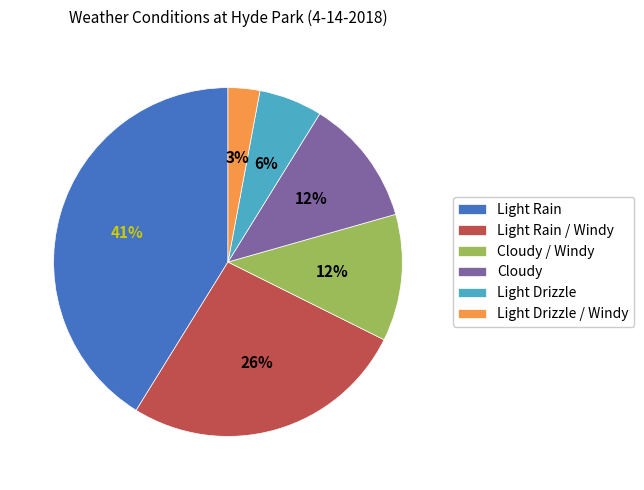

To the nearest percent, what is the difference between the largest and smallest slice percentages?

38%